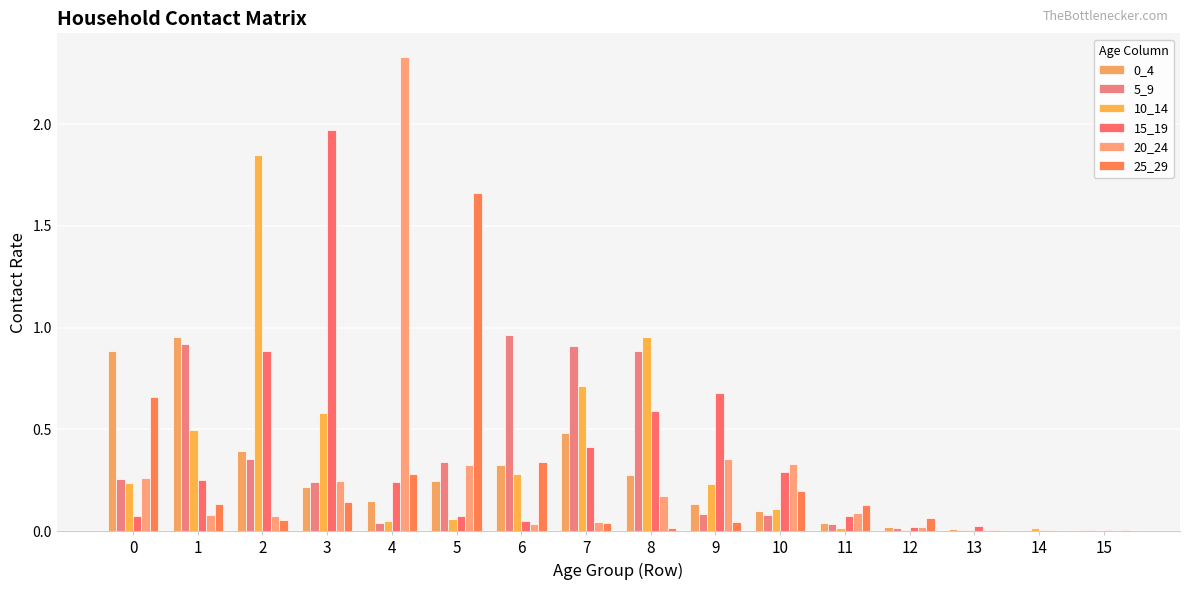

Reading left to right, what are all the values shown in this chart?

0_4: 0.9	1.0	0.4	0.2	0.1	0.2	0.3	0.5	0.3	0.1	0.1	0.0	0.0	0.0	0.0	0.0
5_9: 0.3	0.9	0.4	0.2	0.0	0.3	1.0	0.9	0.9	0.1	0.1	0.0	0.0	0.0	0.0	0.0
10_14: 0.2	0.5	1.9	0.6	0.0	0.1	0.3	0.7	1.0	0.2	0.1	0.0	0.0	0.0	0.0	0.0
15_19: 0.1	0.2	0.9	2.0	0.2	0.1	0.1	0.4	0.6	0.7	0.3	0.1	0.0	0.0	0.0	0.0
20_24: 0.3	0.1	0.1	0.2	2.3	0.3	0.0	0.0	0.2	0.4	0.3	0.1	0.0	0.0	0.0	0.0
25_29: 0.7	0.1	0.1	0.1	0.3	1.7	0.3	0.0	0.0	0.0	0.2	0.1	0.1	0.0	0.0	0.0